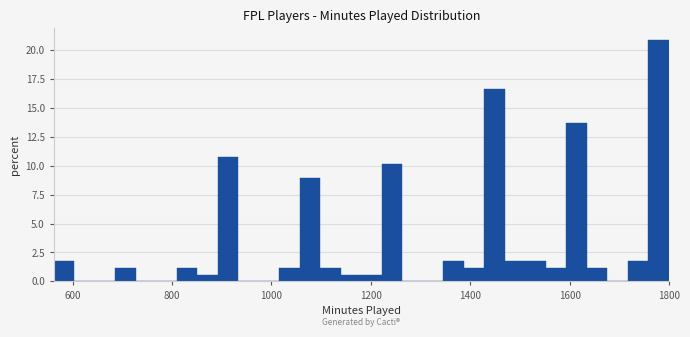

Around what value on the x-axis is the tallest bar? Give the approximate position of its centre, as read against the axis.

1780